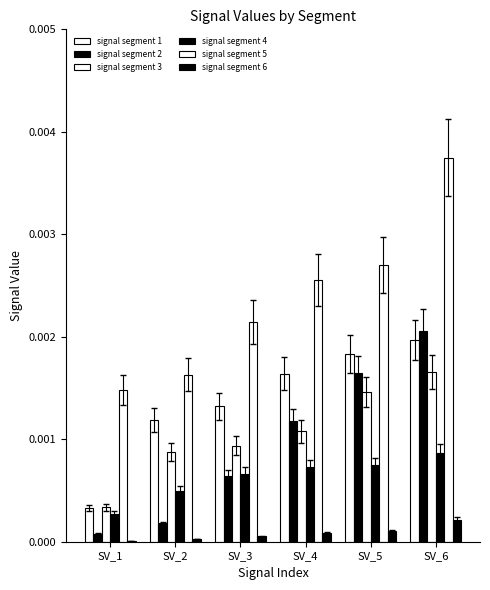

How many data points does each series have?

6